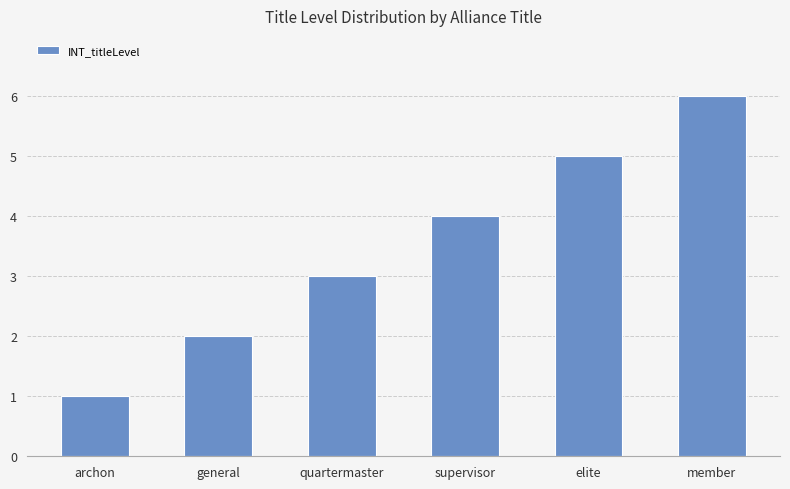

What is the label of the 2nd bar from the right?

elite